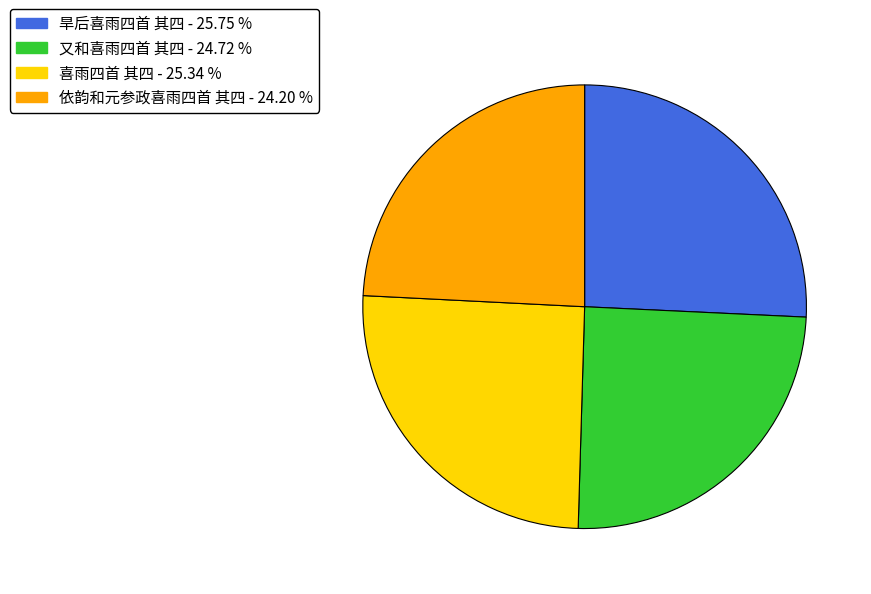

Do 又和喜雨四首 其四 and 喜雨四首 其四 together represent more than half of the pie?

Yes